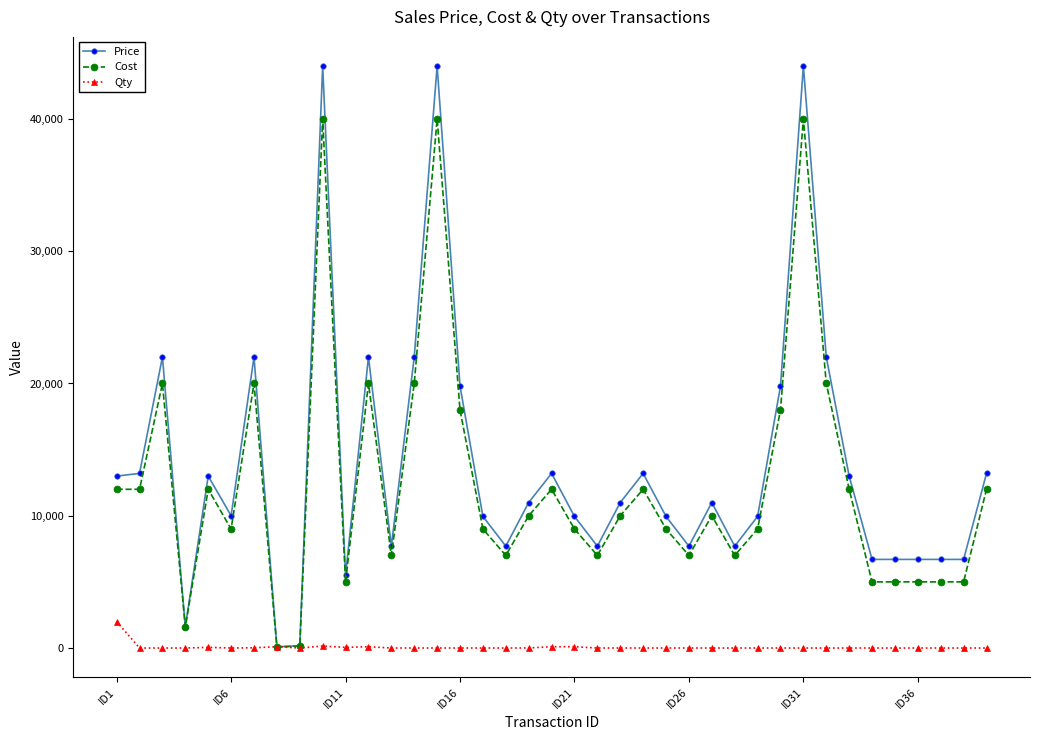

At how many categories does at least one series exceed 43103?

3